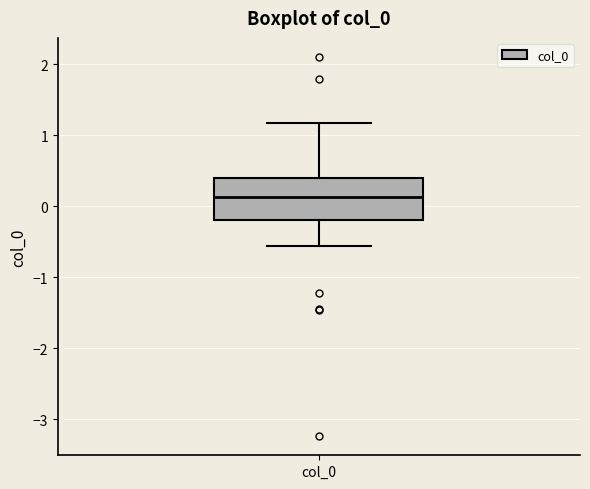

Transcribe this box plot: give where the median line is, the range the box spans, and where the two whiskers end, as read against the y-axis. The values are not printed on the chart, so give them approximately, as read against the axis.

median 0.1, box -0.2 to 0.4, whiskers -0.6 to 1.2